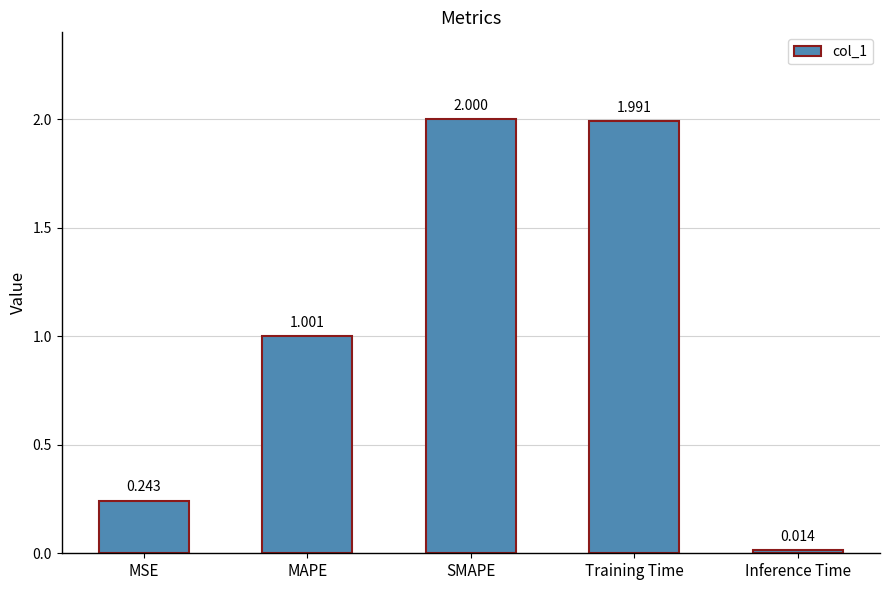

What is the label of the 1st bar from the left?

MSE